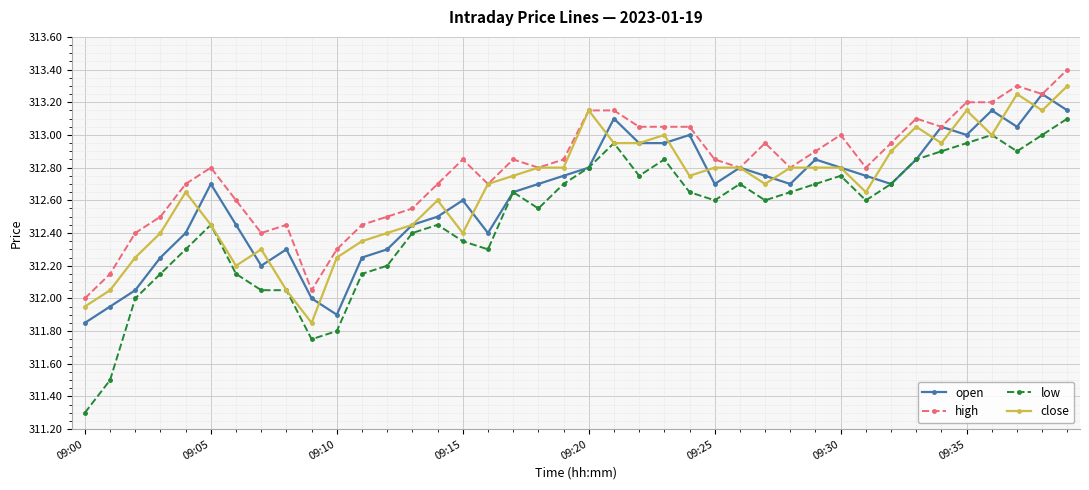

True or false: high has more than 0 points higher than both neighbors.

True